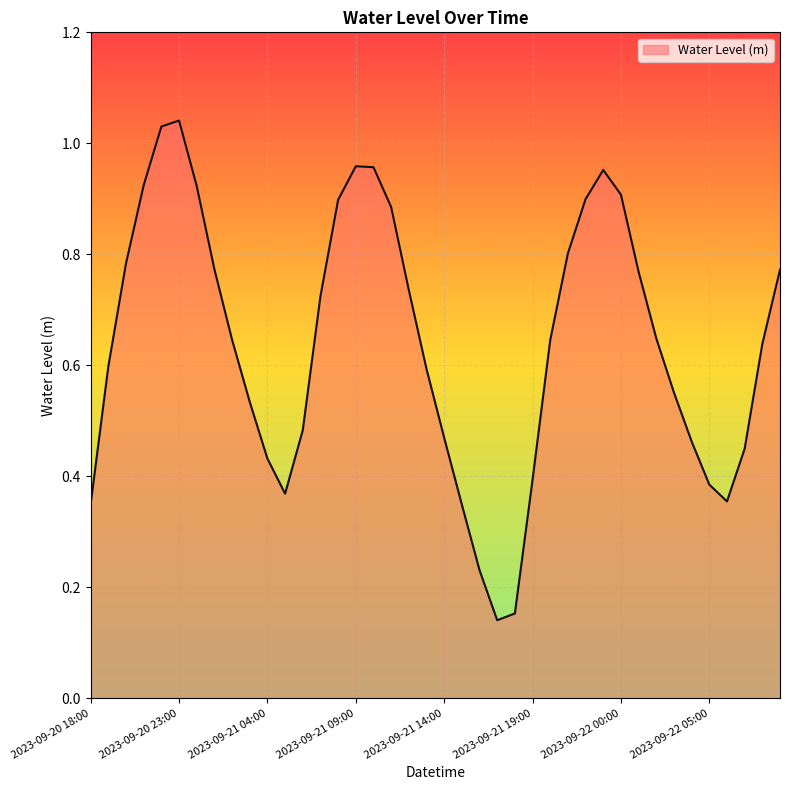

Rank the categories by value from lowest to highest.

2023-09-21 17:00, 2023-09-21 18:00, 2023-09-21 16:00, 2023-09-21 15:00, 2023-09-20 18:00, 2023-09-22 06:00, 2023-09-21 05:00, 2023-09-22 05:00, 2023-09-21 19:00, 2023-09-21 04:00, 2023-09-22 07:00, 2023-09-22 04:00, 2023-09-21 14:00, 2023-09-21 06:00, 2023-09-21 03:00, 2023-09-22 03:00, 2023-09-21 13:00, 2023-09-20 19:00, 2023-09-22 08:00, 2023-09-21 20:00, 2023-09-21 02:00, 2023-09-22 02:00, 2023-09-21 07:00, 2023-09-21 12:00, 2023-09-22 01:00, 2023-09-22 09:00, 2023-09-21 01:00, 2023-09-20 20:00, 2023-09-21 21:00, 2023-09-21 11:00, 2023-09-21 08:00, 2023-09-21 22:00, 2023-09-22 00:00, 2023-09-21 00:00, 2023-09-20 21:00, 2023-09-21 23:00, 2023-09-21 10:00, 2023-09-21 09:00, 2023-09-20 22:00, 2023-09-20 23:00